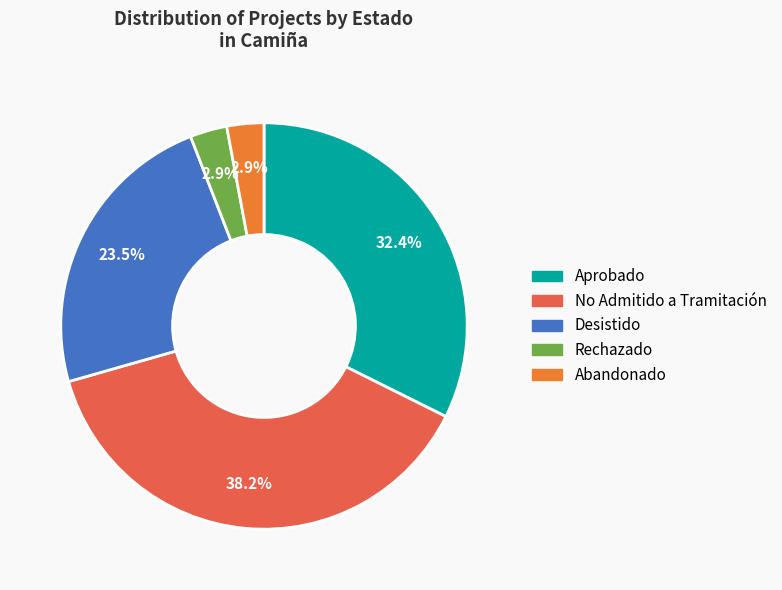

Is the sum of Aprobado and Abandonado greater than half?

No